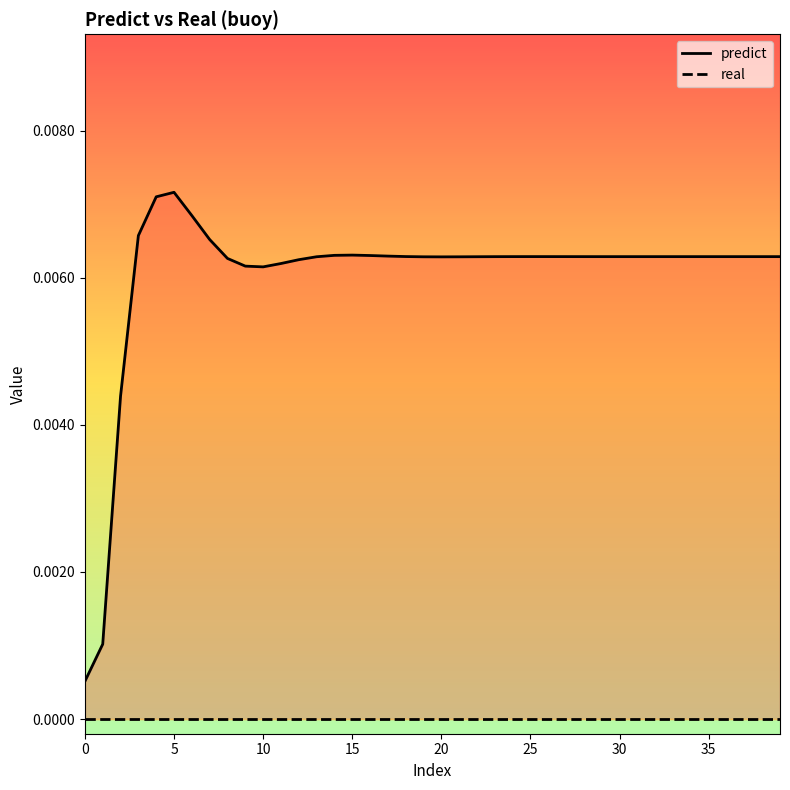

True or false: real has a value of 0.0 at 19.

True